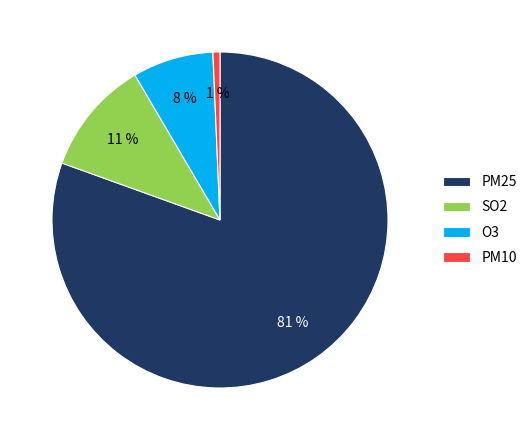

Does PM25 represent more than half of the total?

Yes